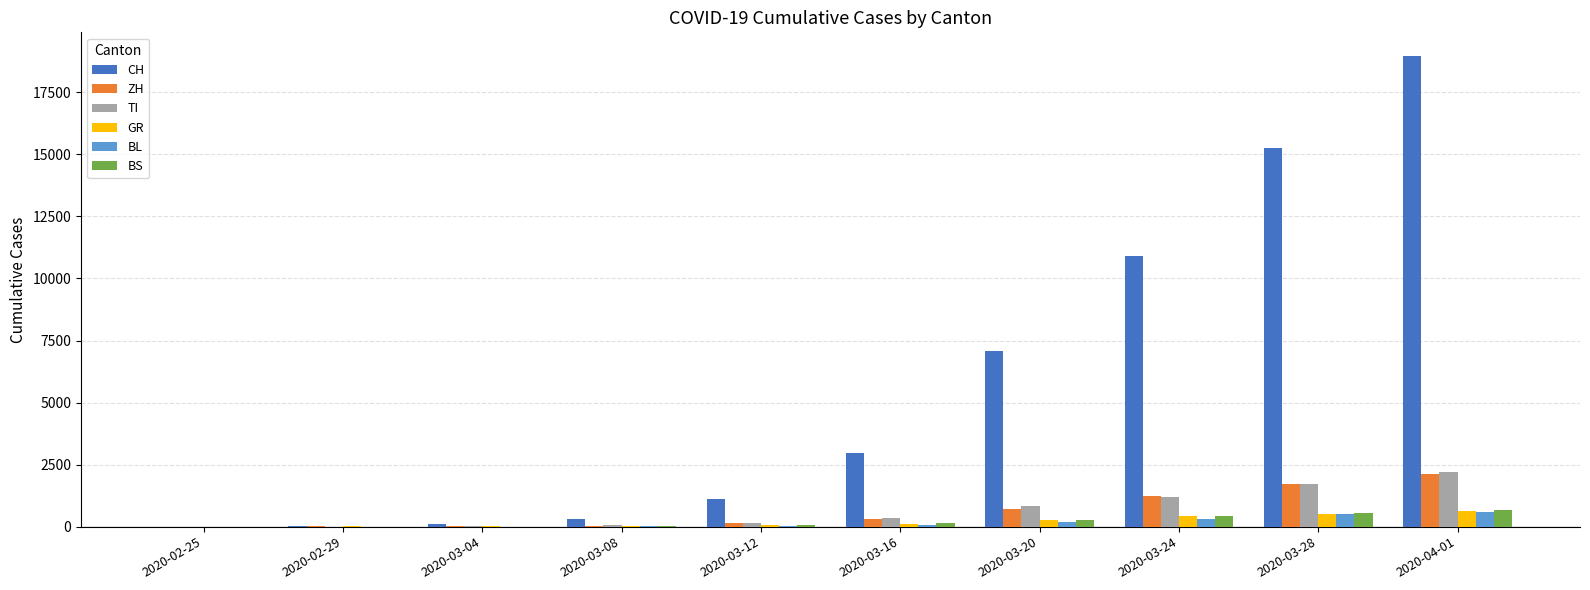

At which category is the sum across all series the highest?

2020-04-01